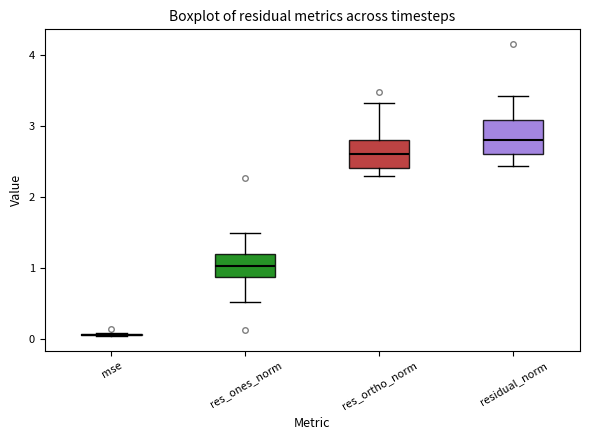

Reading left to right, transcribe this box plot: for each box, give where its median line is, the range the box spans, and where its two whiskers end, as read against the y-axis. The values are not printed on the chart, so give them approximately, as read against the axis.

mse: box collapsed to a line at 0.1, whiskers 0.0 to 0.1
res_ones_norm: median 1.0, box 0.9 to 1.2, whiskers 0.5 to 1.5
res_ortho_norm: median 2.6, box 2.4 to 2.8, whiskers 2.3 to 3.3
residual_norm: median 2.8, box 2.6 to 3.1, whiskers 2.4 to 3.4